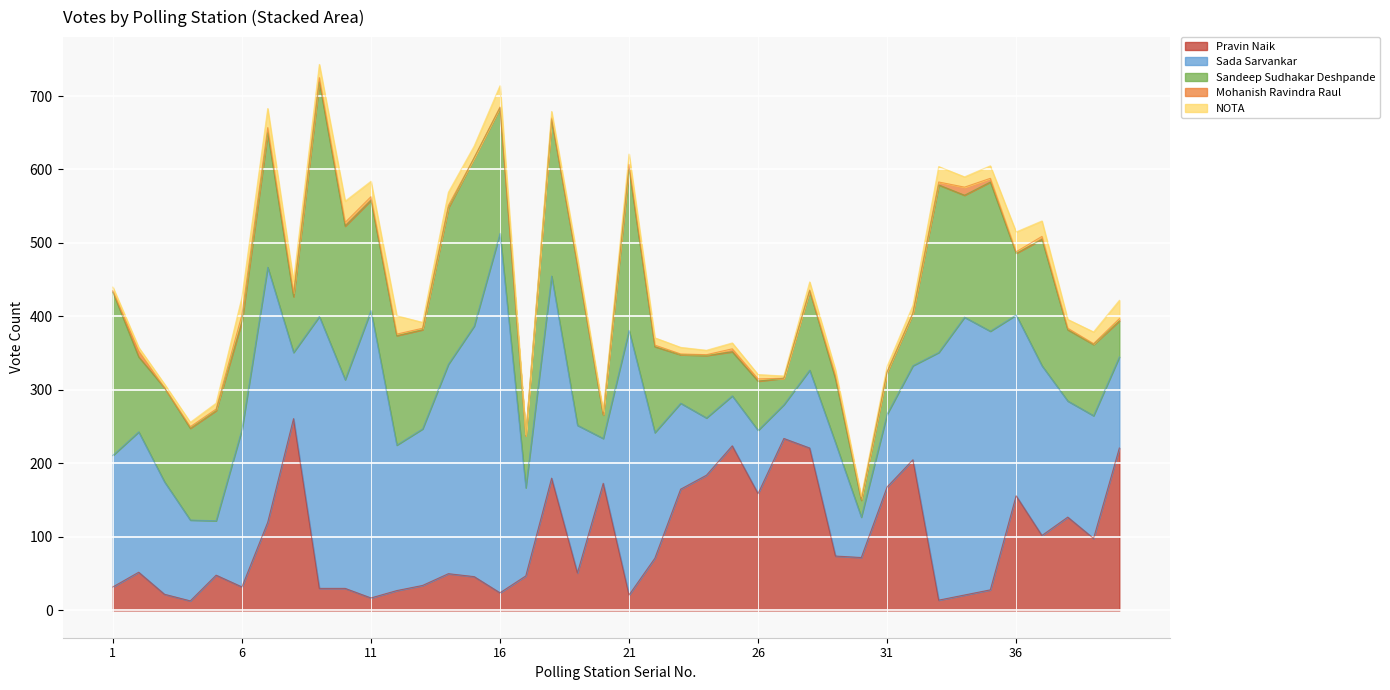

Which has a higher value, 34 or 13?

13